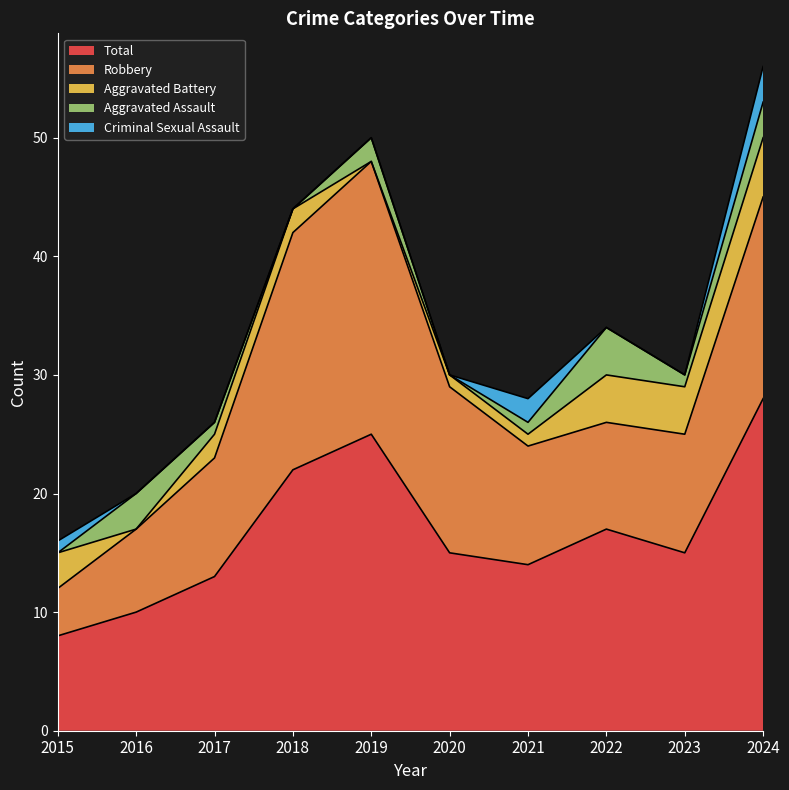

At how many categories does at least one series exceed 11?

8